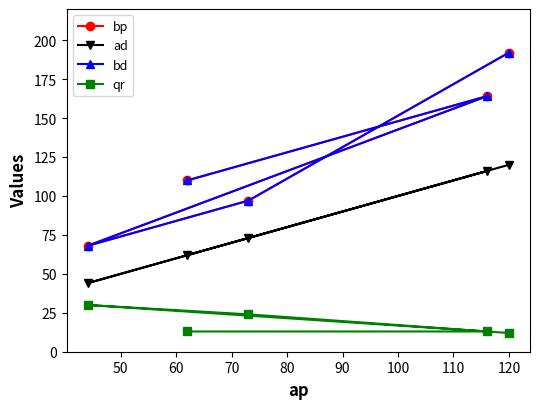

What is the difference between the maximum and minimum values in the bd series?

124